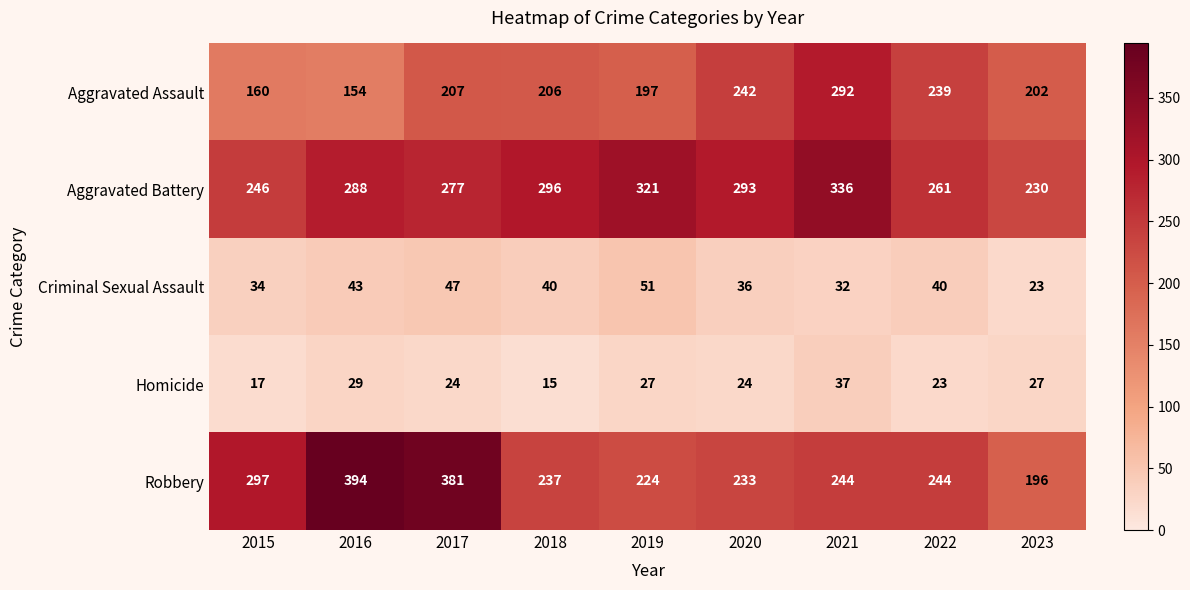

Which series changed the most between 2017 and 2021?

Robbery